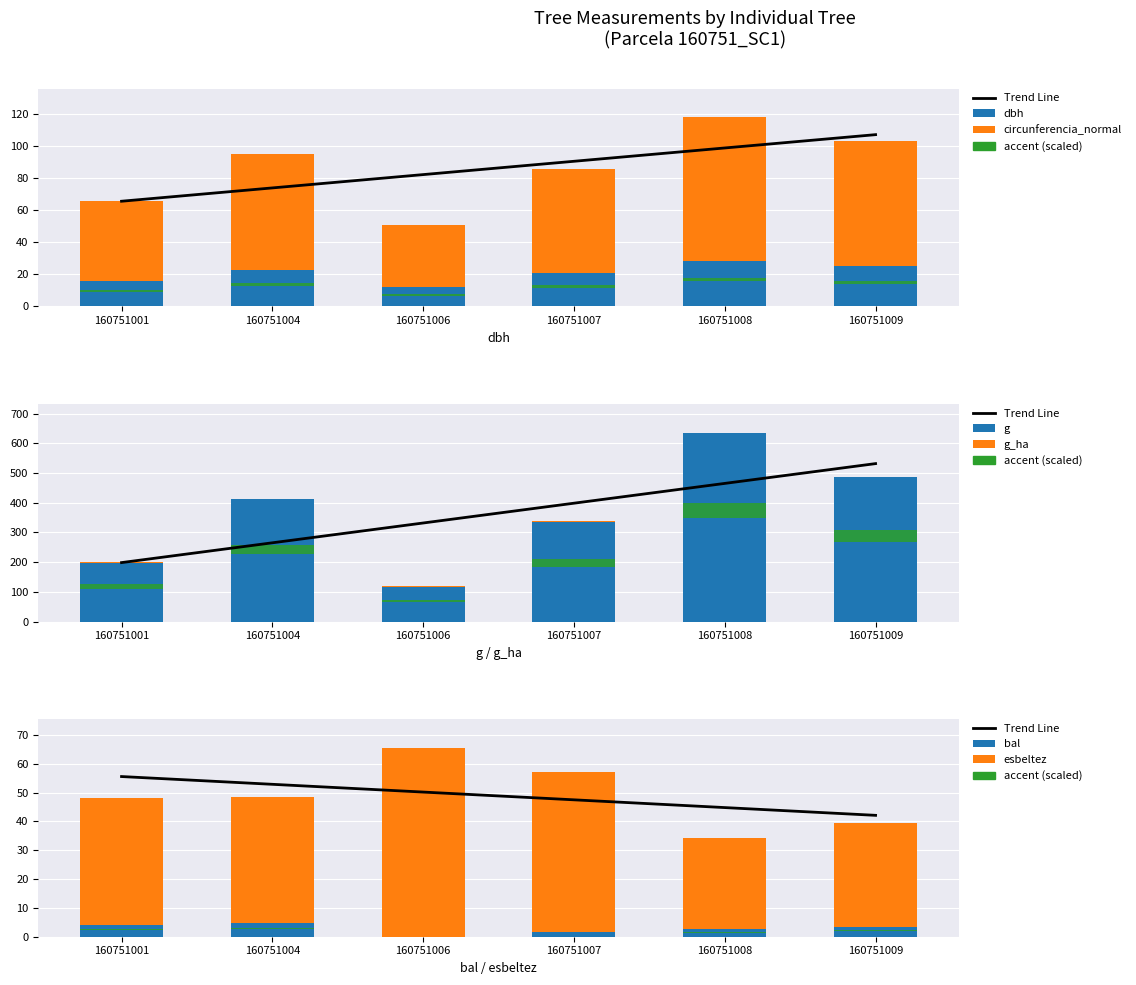

Is the value of dbh at 160751009 greater than the value of g_ha at 160751008?

Yes